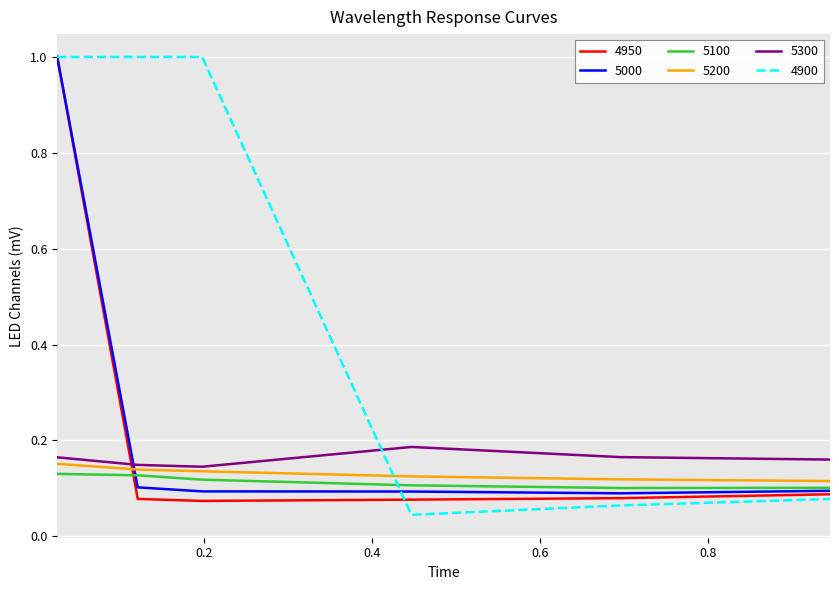

True or false: 5200 and 5100 intersect in this chart.

False